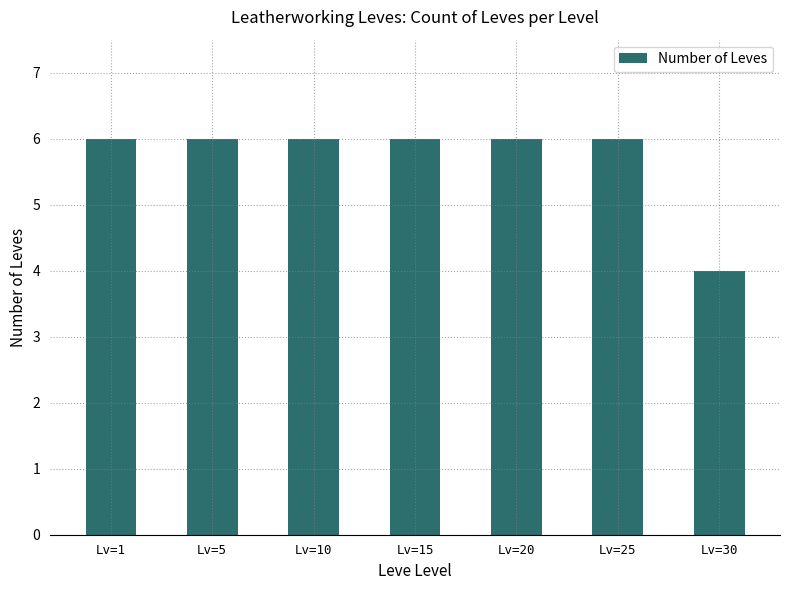

What is the value of the 1st bar from the left?

6